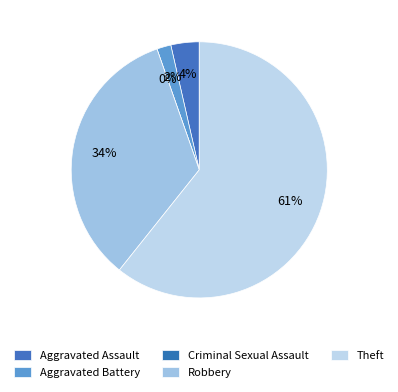

To the nearest percent, what percentage of the pie is Aggravated Assault?

4%